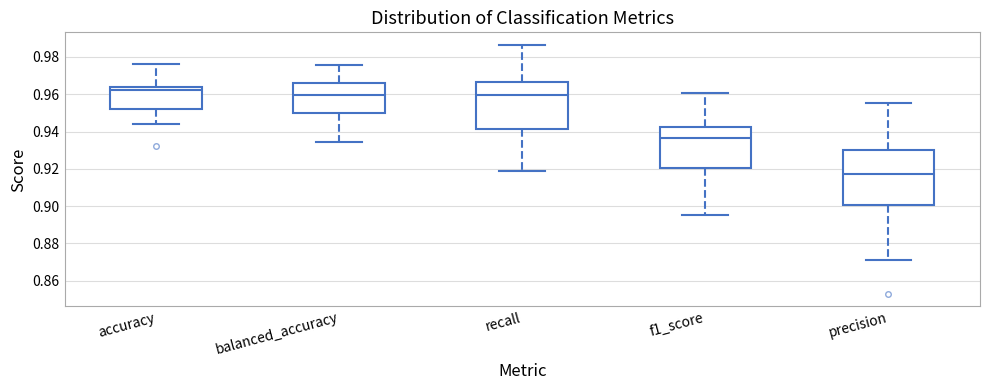

Where is the upper edge of the box for accuracy on the y-axis? The values are not printed on the chart, so give them approximately, as read against the axis.

0.964